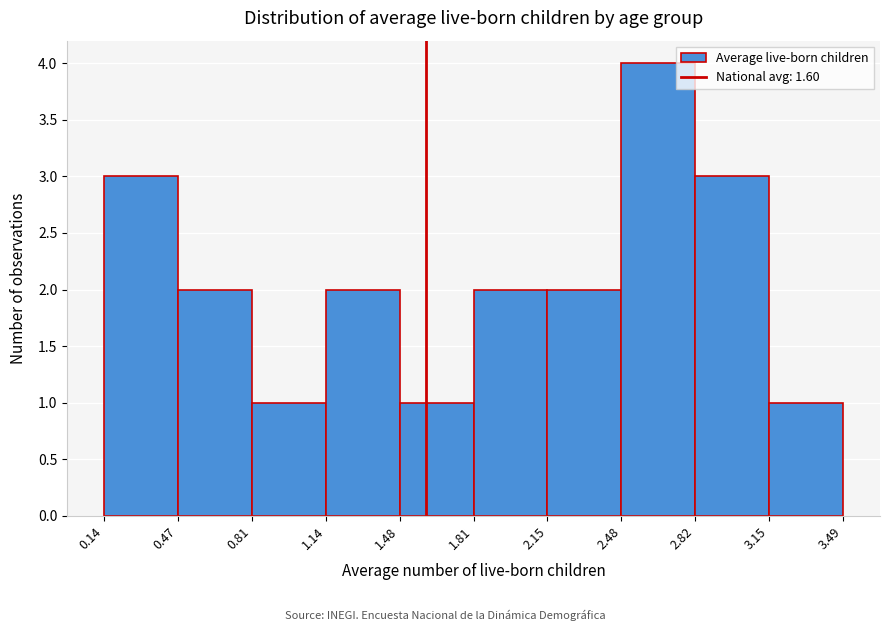

Reading left to right, transcribe this chart: for each bar, give the range it covers on the x-axis and its height. The values are not printed on the chart, so give them approximately, as read against the axis.

0.14 to 0.47: 3
0.47 to 0.81: 2
0.81 to 1.14: 1
1.14 to 1.48: 2
1.48 to 1.81: 1
1.81 to 2.15: 2
2.15 to 2.48: 2
2.48 to 2.82: 4
2.82 to 3.15: 3
3.15 to 3.49: 1